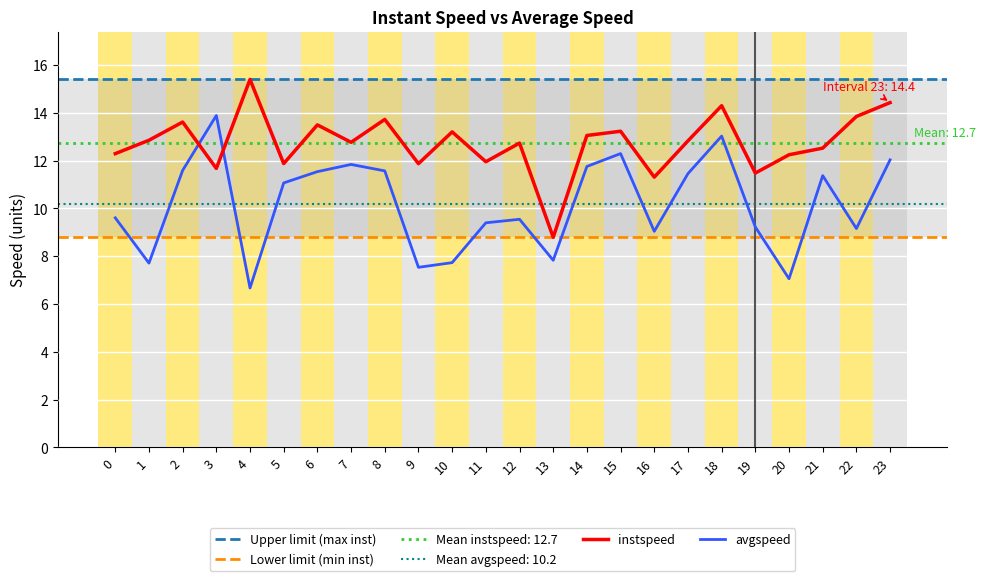

Where is the first local minimum for avgspeed?

1